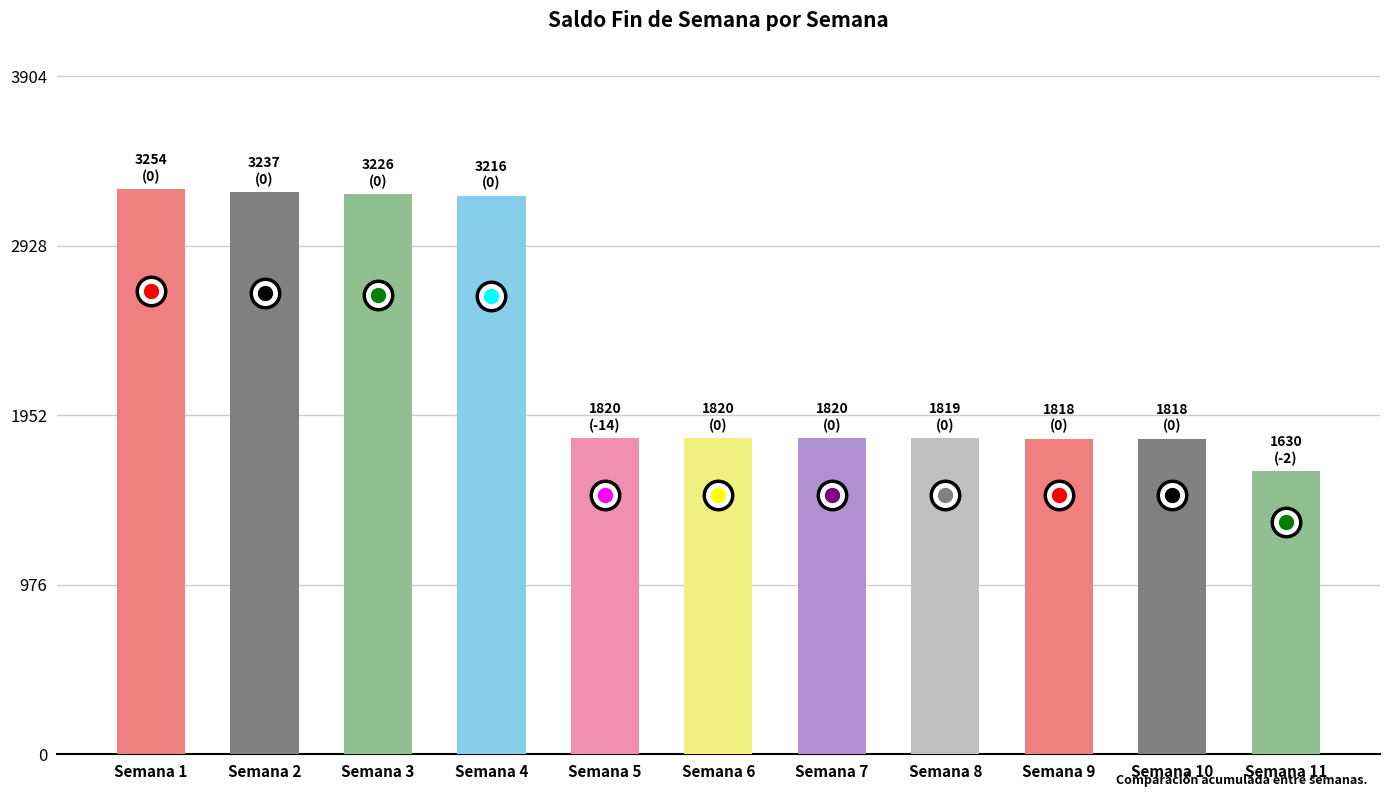

What is the value of the 6th bar from the left?

1820